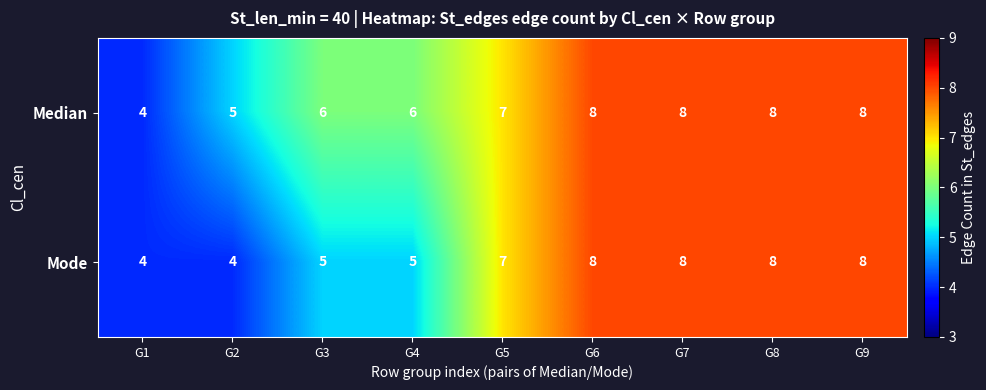

Reading left to right, transcribe all the data shown in this chart.

Median: G1=4	G2=5	G3=6	G4=6	G5=7	G6=8	G7=8	G8=8	G9=8
Mode: G1=4	G2=4	G3=5	G4=5	G5=7	G6=8	G7=8	G8=8	G9=8